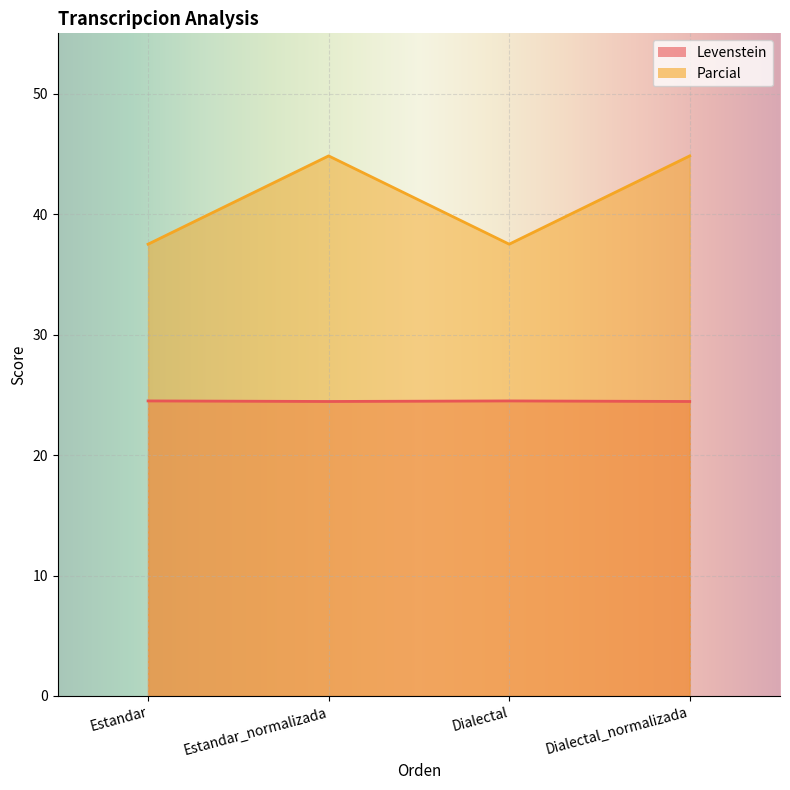

What is the difference between the maximum and minimum values in the Parcial series?

7.3